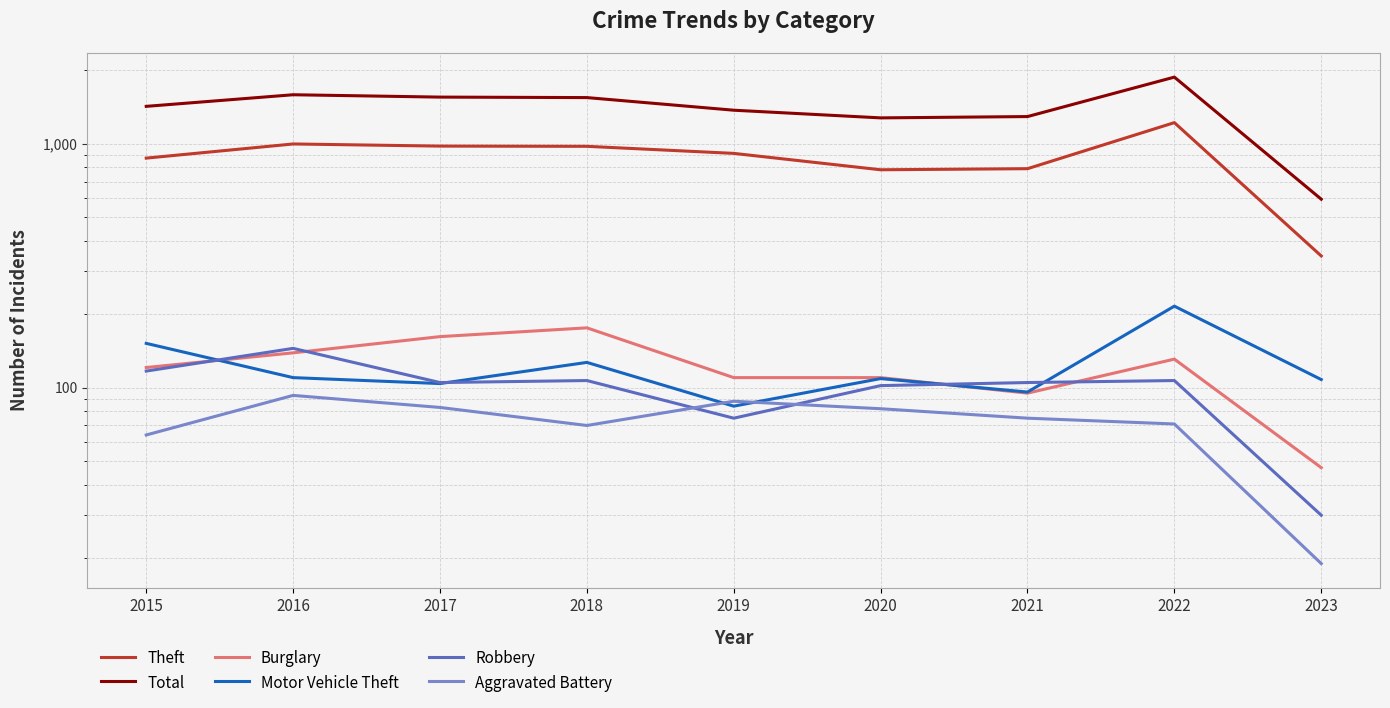

At which label is Motor Vehicle Theft closest to 150?

2015